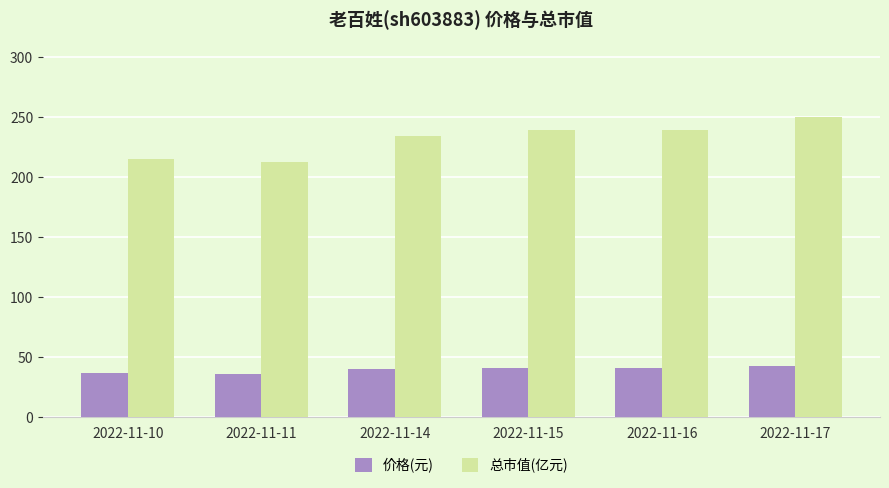

At which category is the sum across all series the highest?

2022-11-17